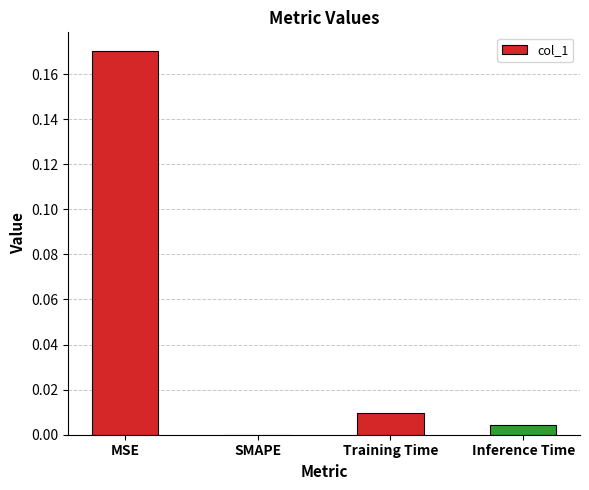

Which label corresponds to the largest value in the chart?

MSE